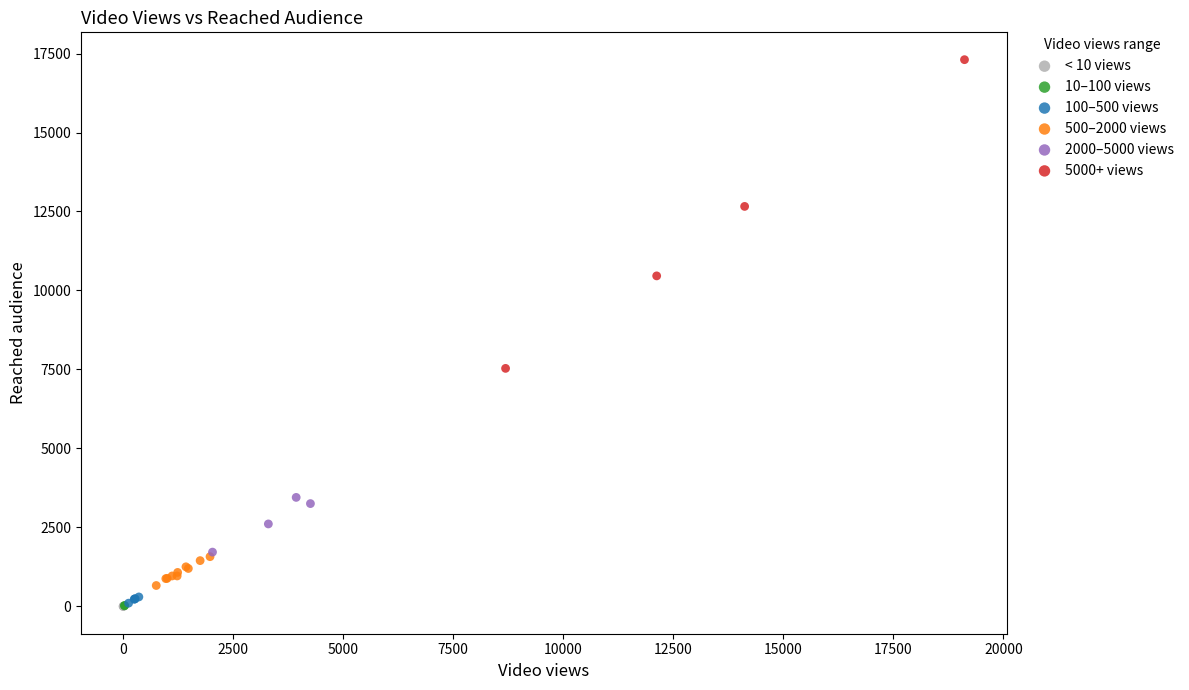

Which series reaches the maximum Y coordinate?

5000+ views